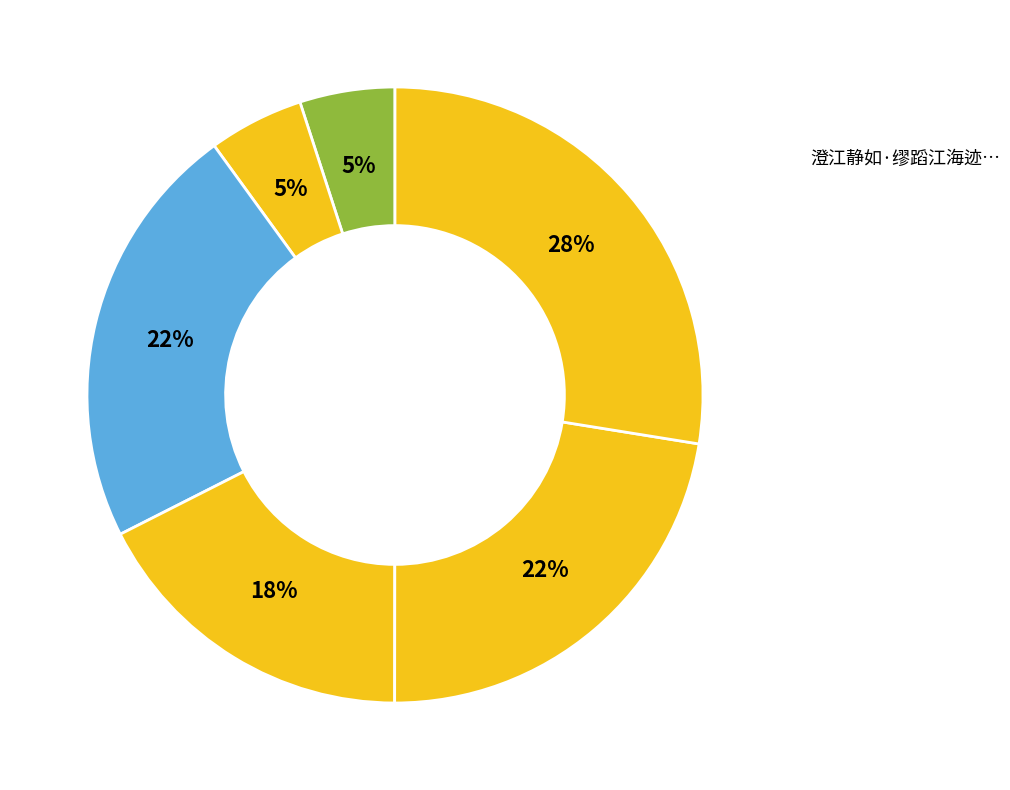

How many slices are in this pie chart?

6